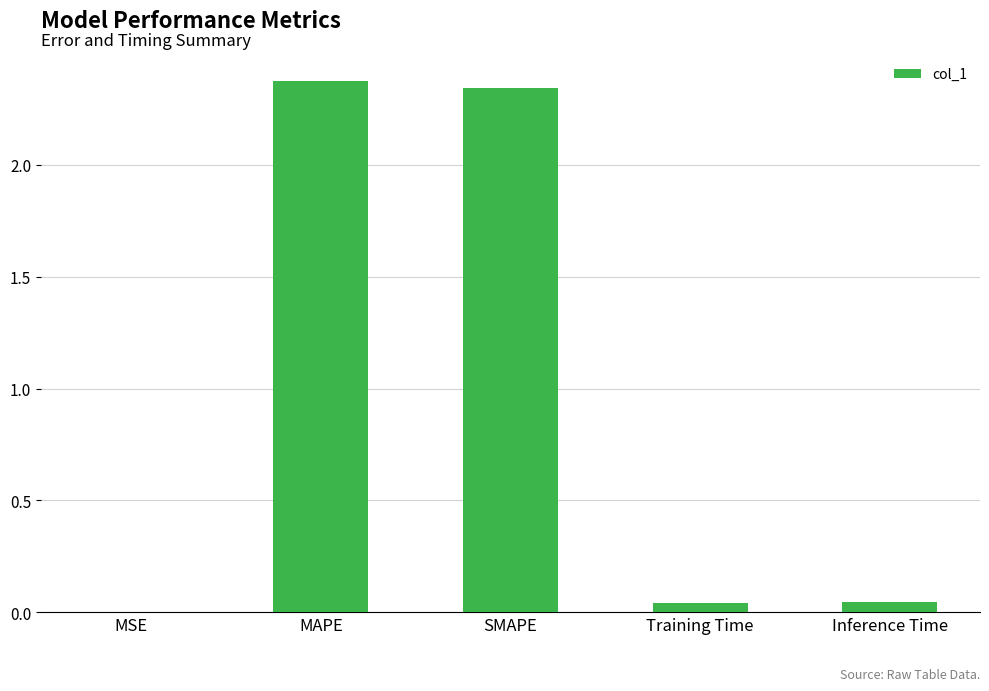

True or false: the data shows 0.0 at Inference Time.

True